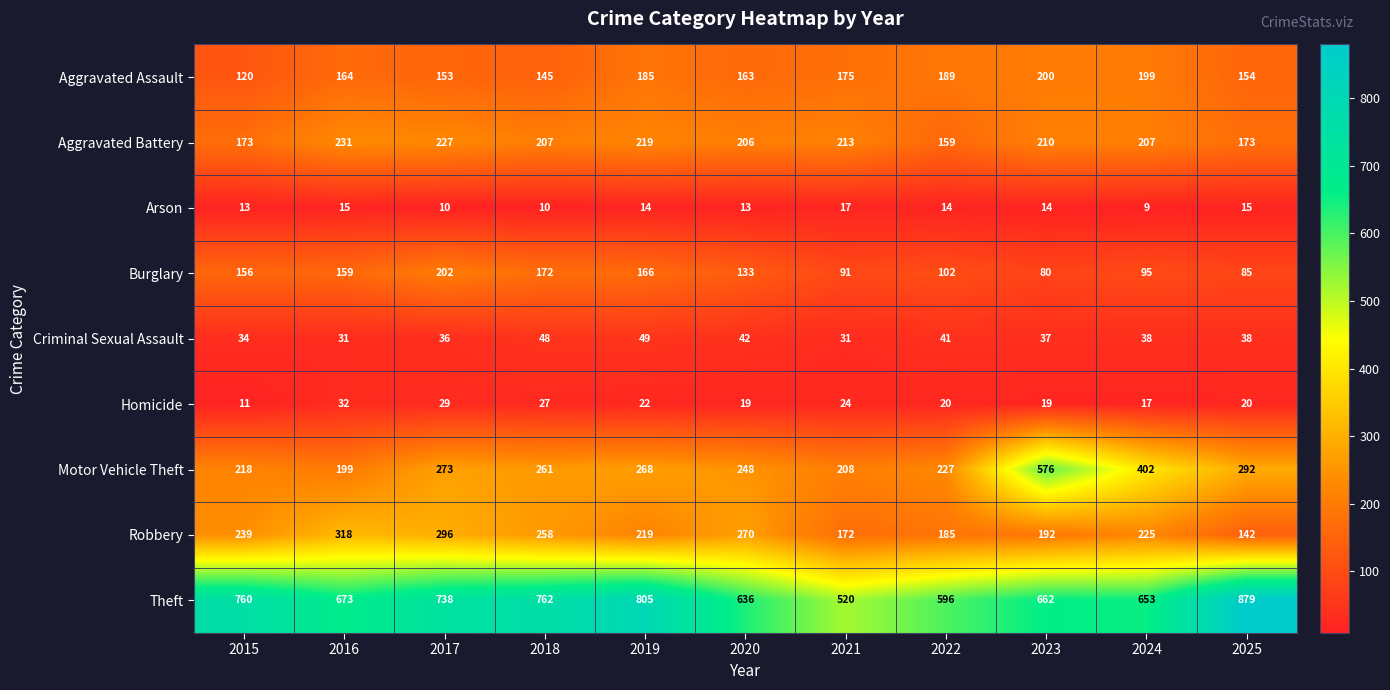

At which category is the sum across all series the highest?

2023